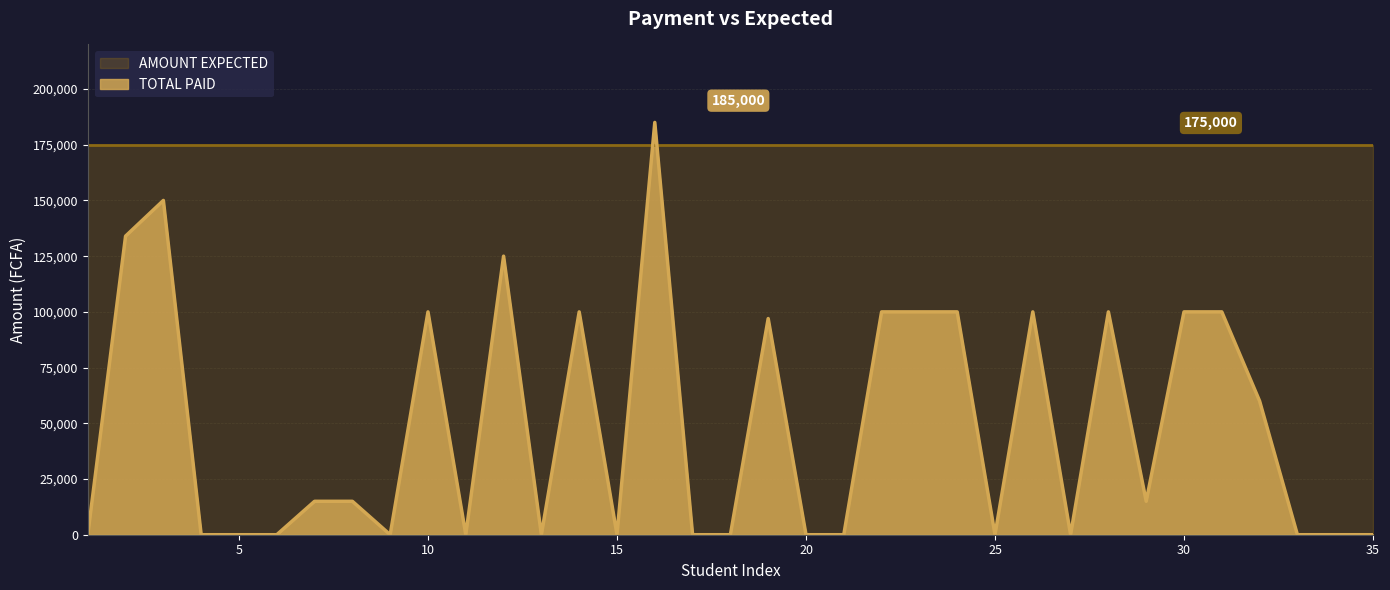

True or false: the data shows 134000 at 2.

True